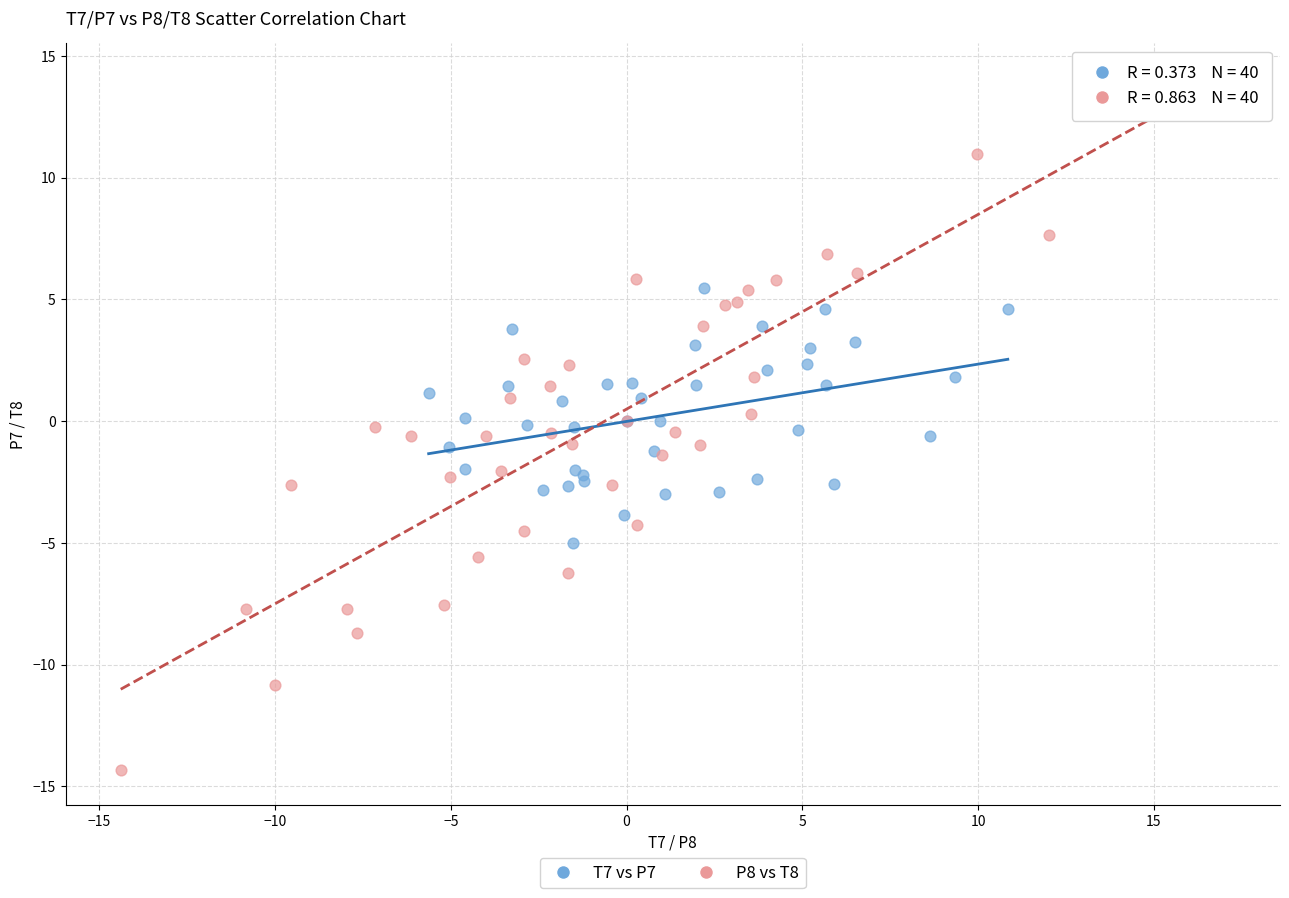

Which series has the largest Y range (max minus min)?

P8 vs T8